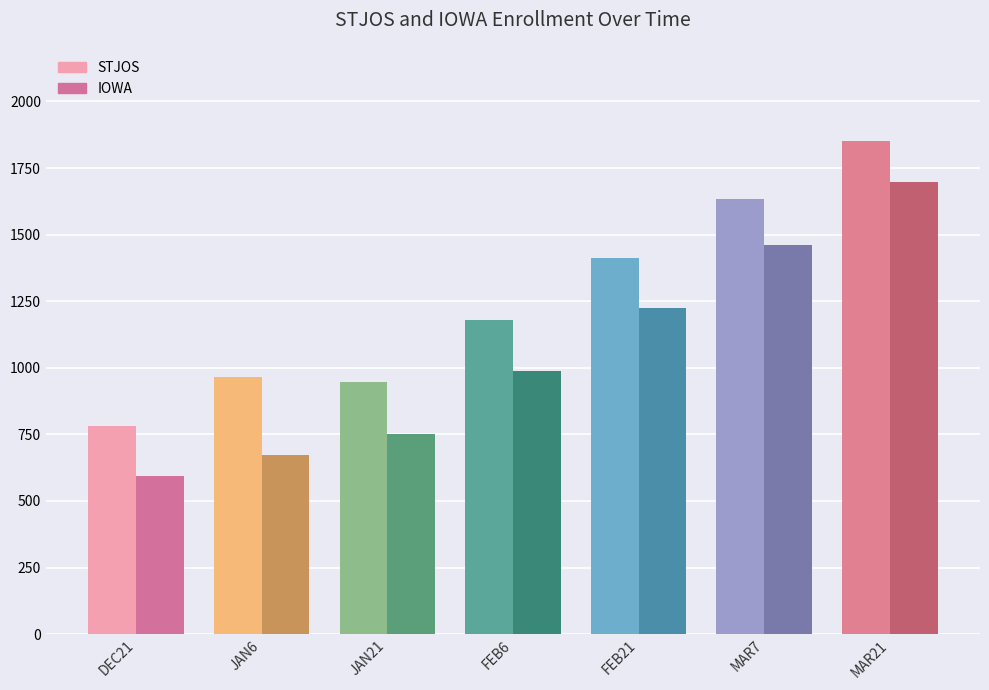

At which label is IOWA closest to 1145?

FEB21